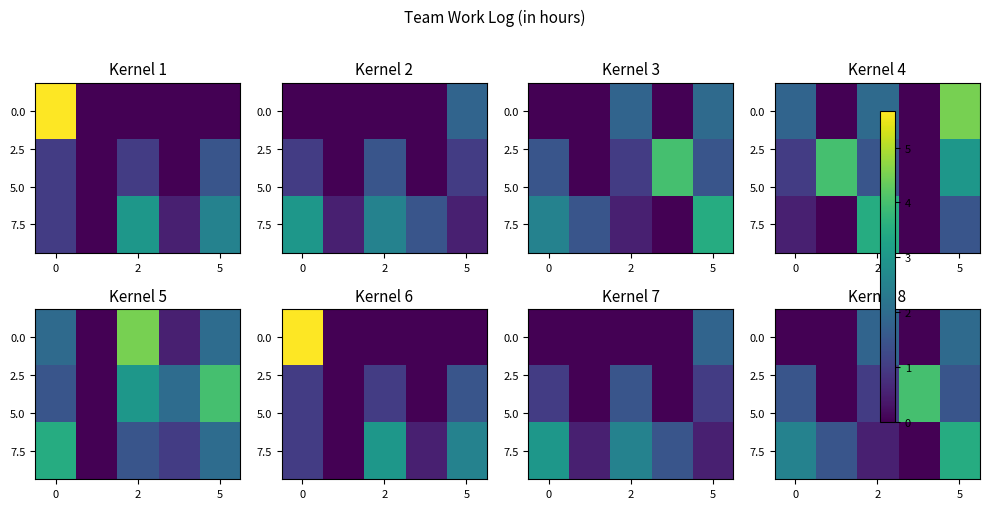

What is the average value of the 7.5 series?

1.6